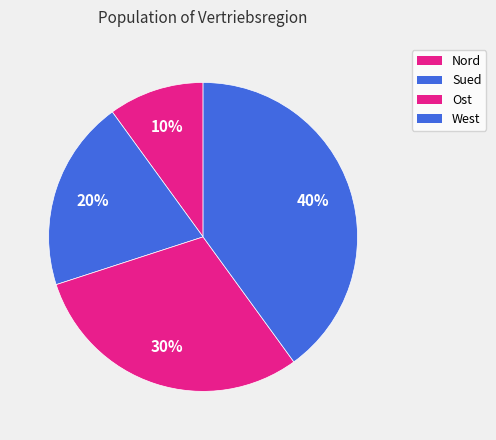

How many slices are in this pie chart?

4